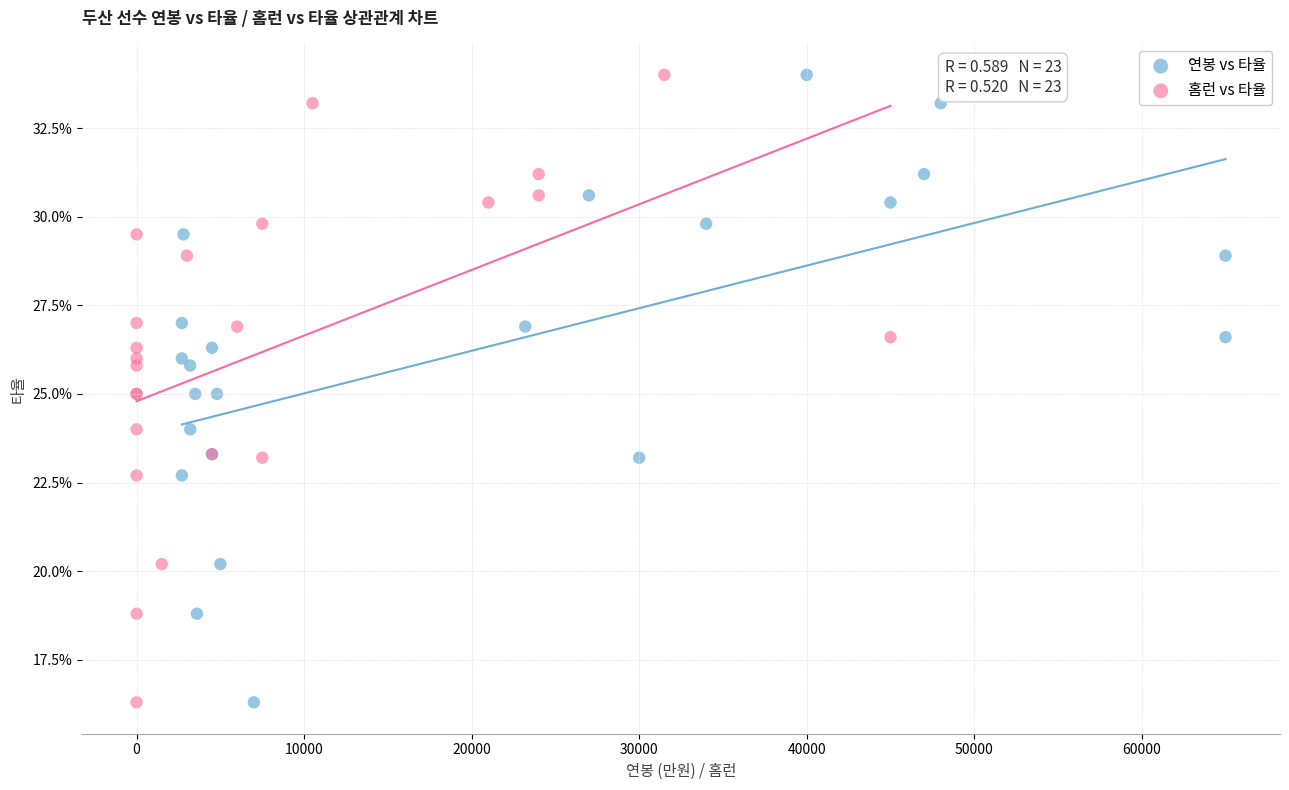

What are all the series names shown in the legend?

연봉 vs 타율, 홈런 vs 타율